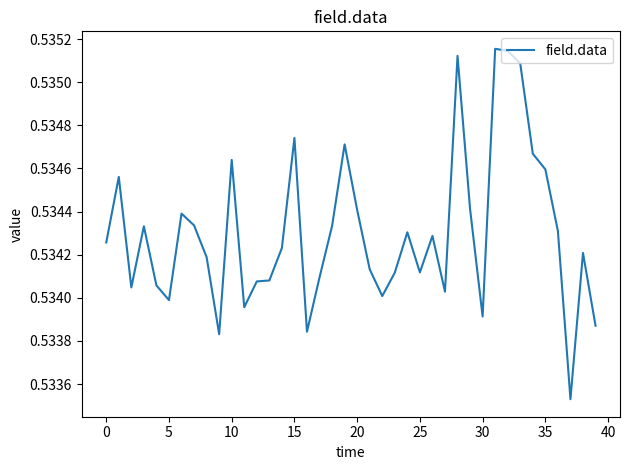

At which category does the chart reach its peak across all series?

31